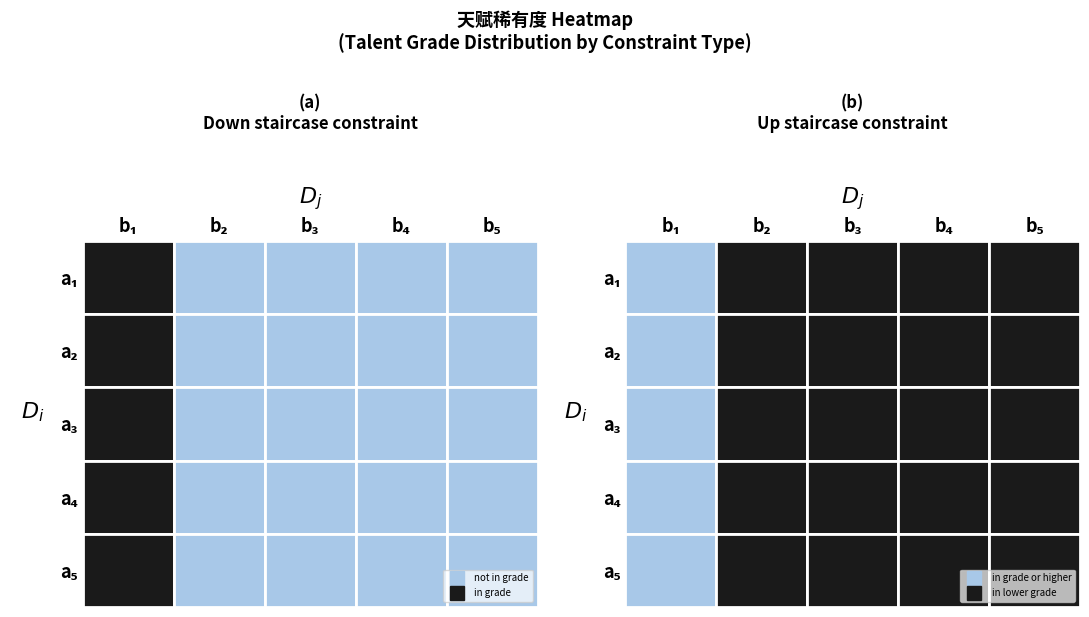

Between 6 and 2, which is larger?

6